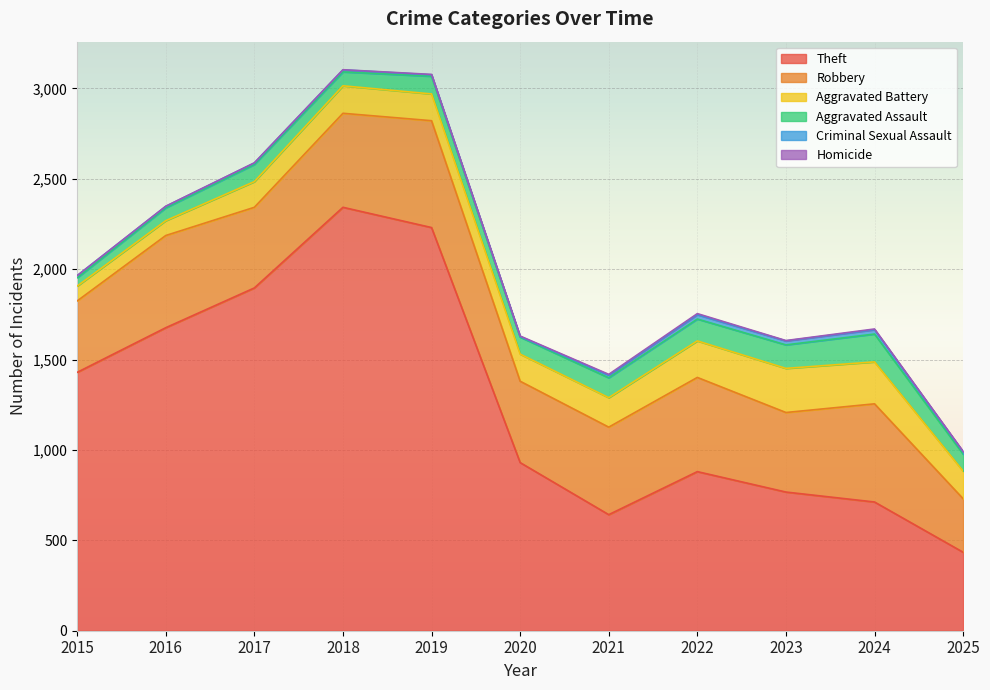

True or false: Theft has a value of 880 at 2022.

True